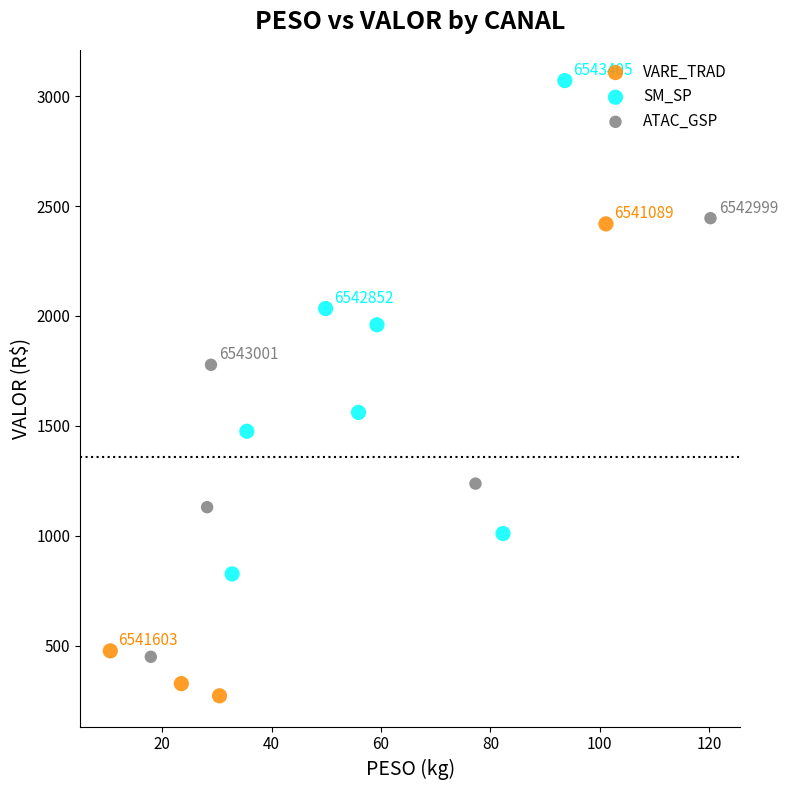

Which series reaches the minimum Y coordinate?

VARE_TRAD